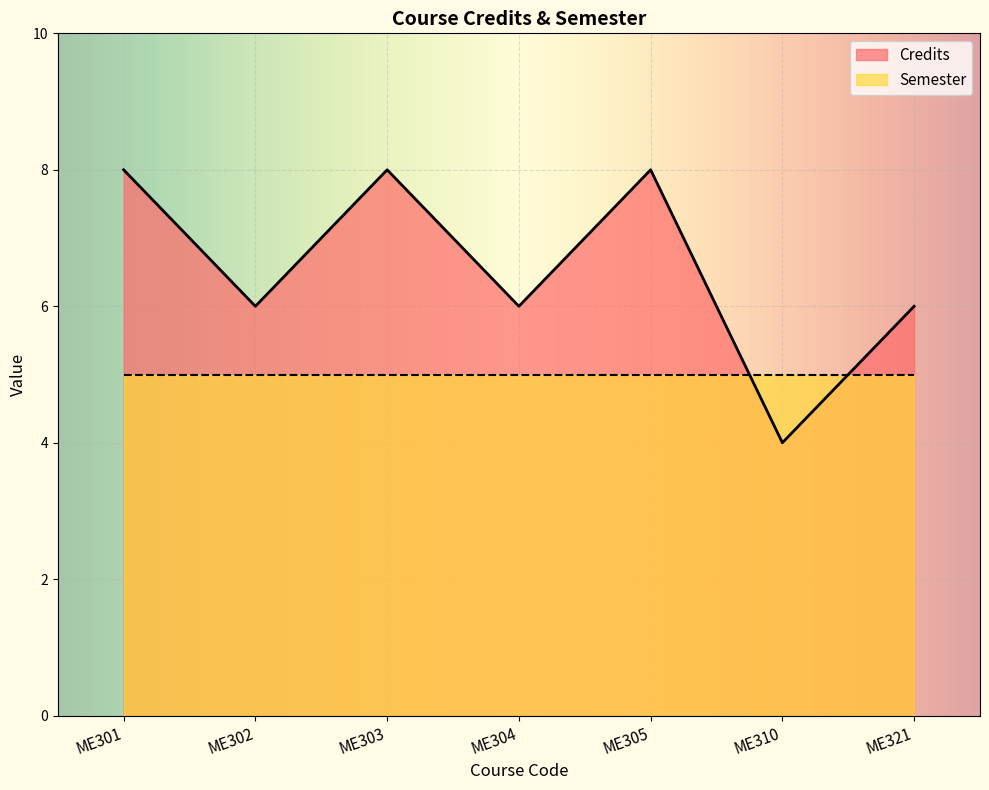

Reading left to right, list all the values displayed in this chart.

8	6	8	6	8	4	6